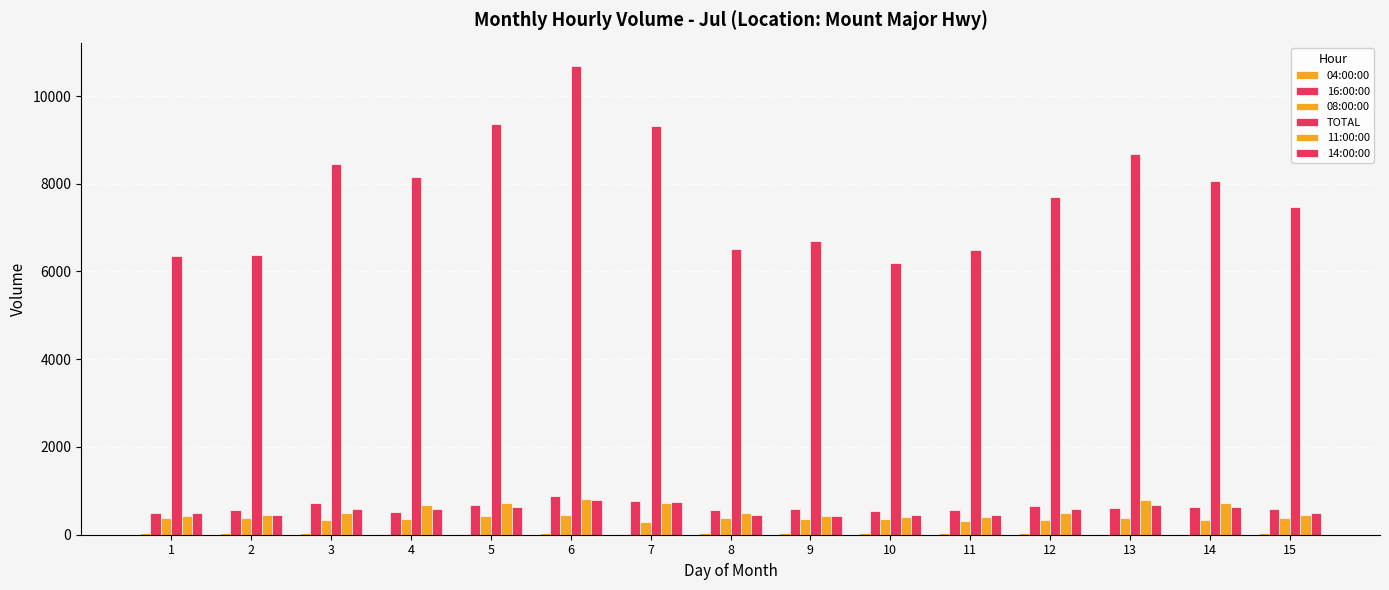

Are the bars horizontal?

No